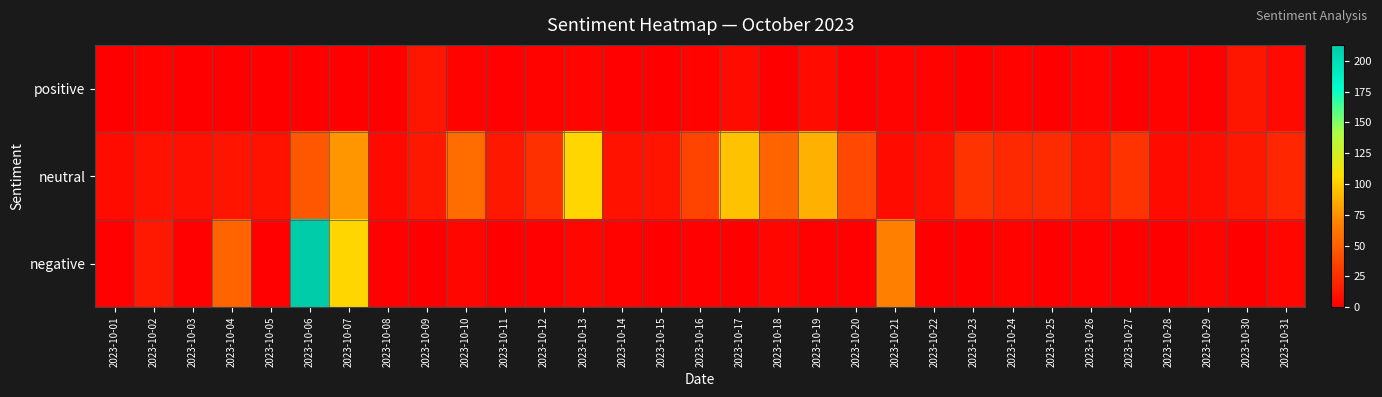

Rank the series by their average value, from lowest to highest.

positive, negative, neutral